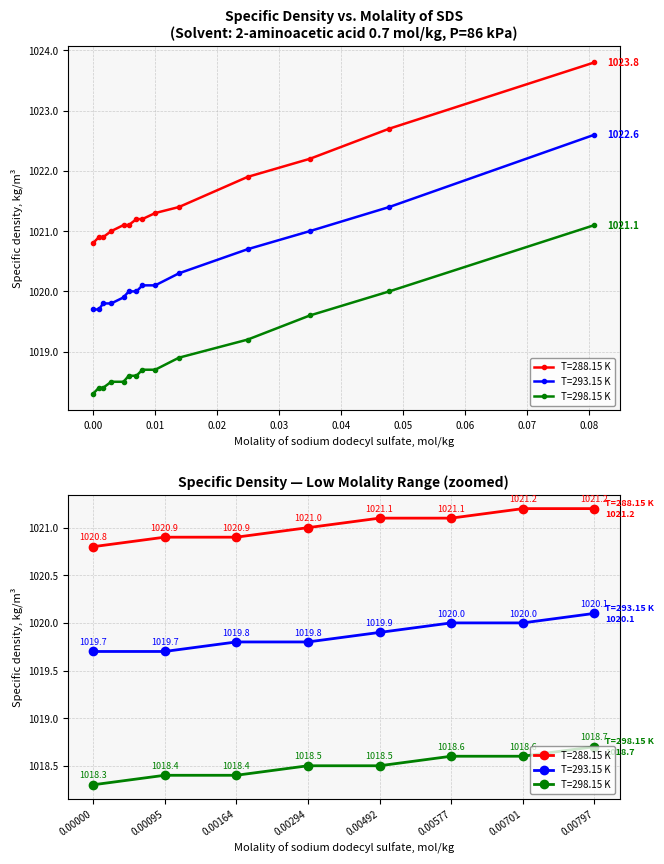

The value of T=293.15 K at 0.0 is 1019.7. True or false?

True